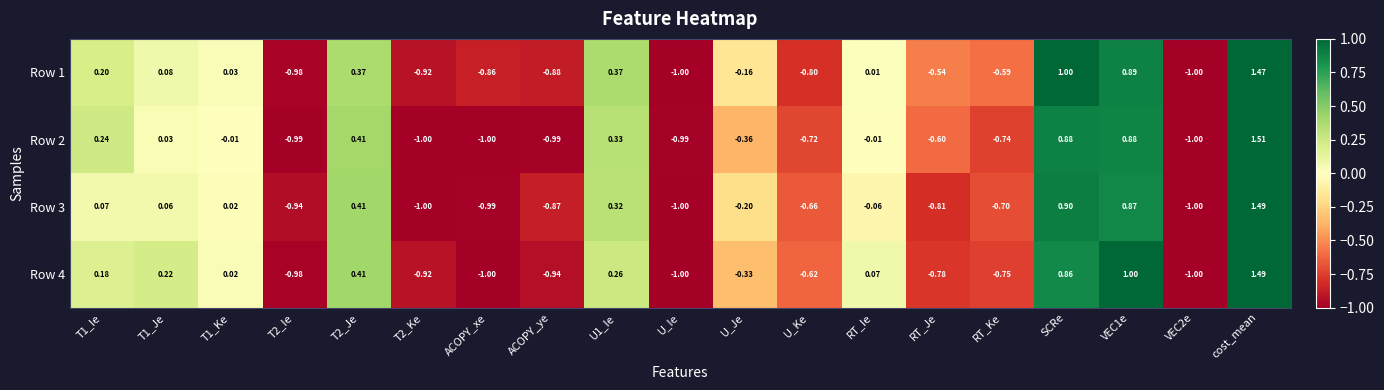

Is the value of Row 4 at T1_Ie greater than the value of Row 2 at VEC1e?

No